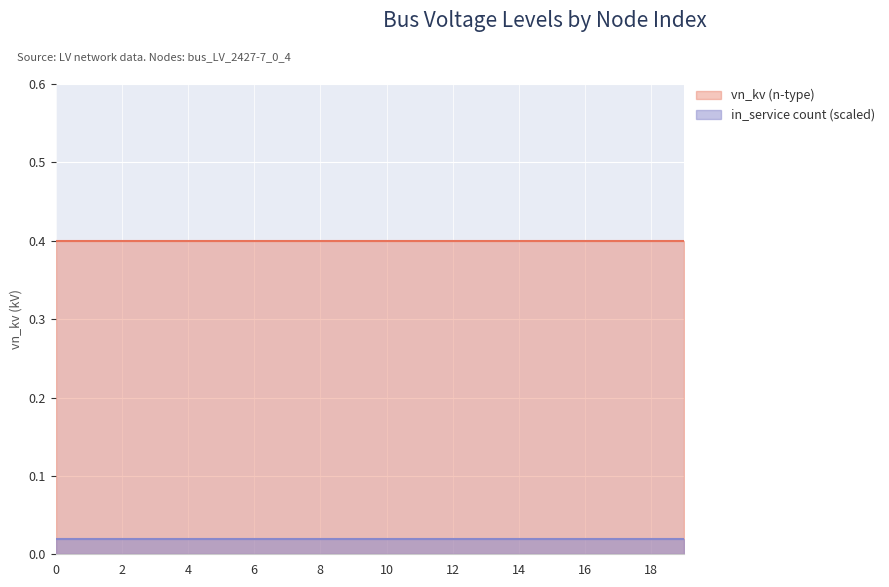

Between 1 and 16, which series saw the biggest shift?

vn_kv (n-type)